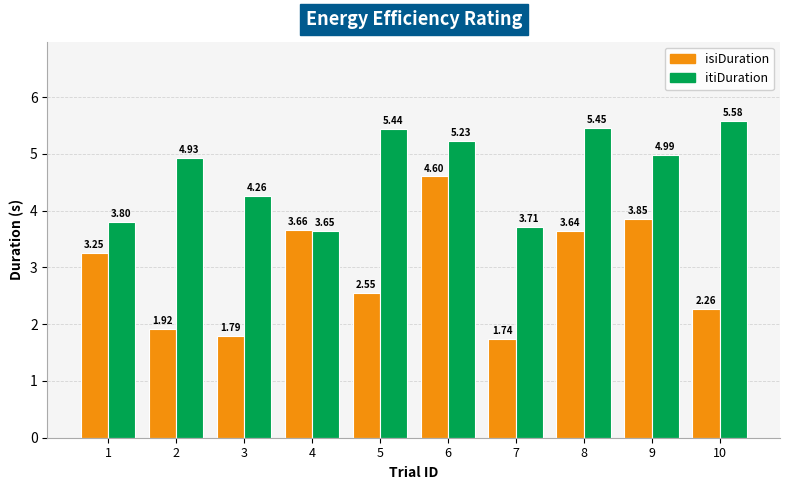

Does the chart contain stacked bars?

No